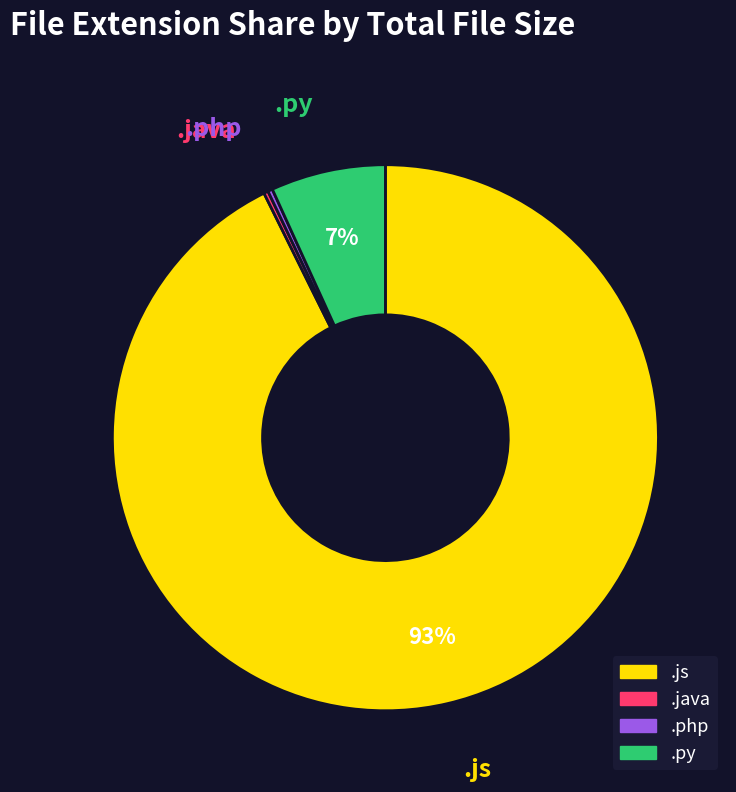

To the nearest percent, what is the average slice percentage?

25%